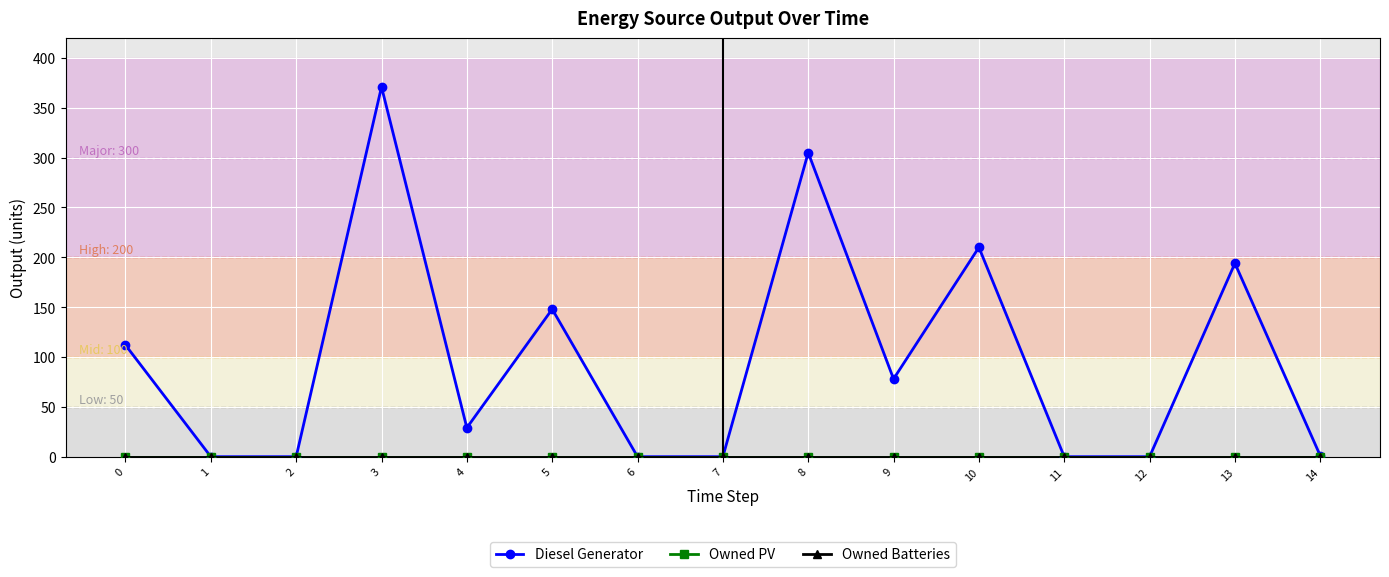

Is this an area chart (filled region under the line)?

No